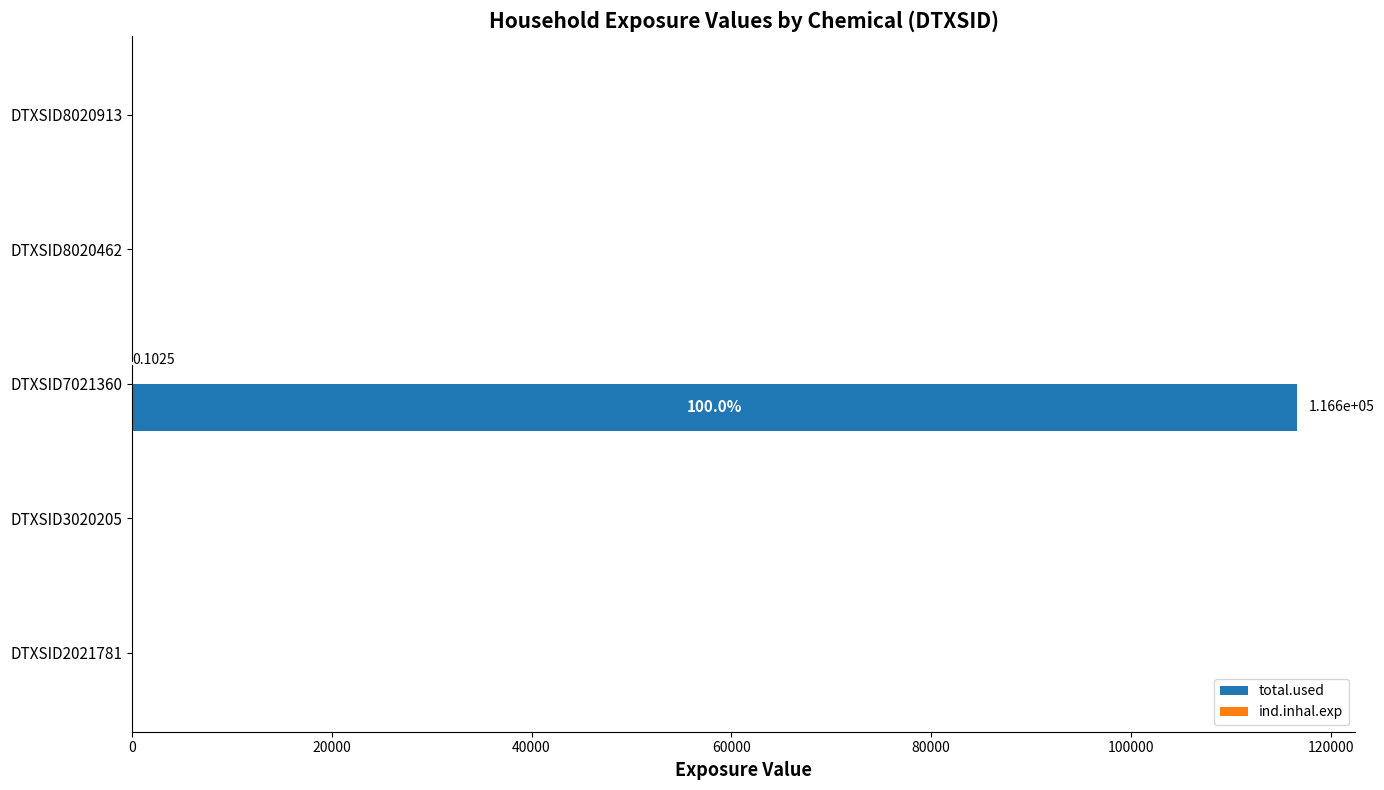

Which series has the largest total across all categories?

total.used